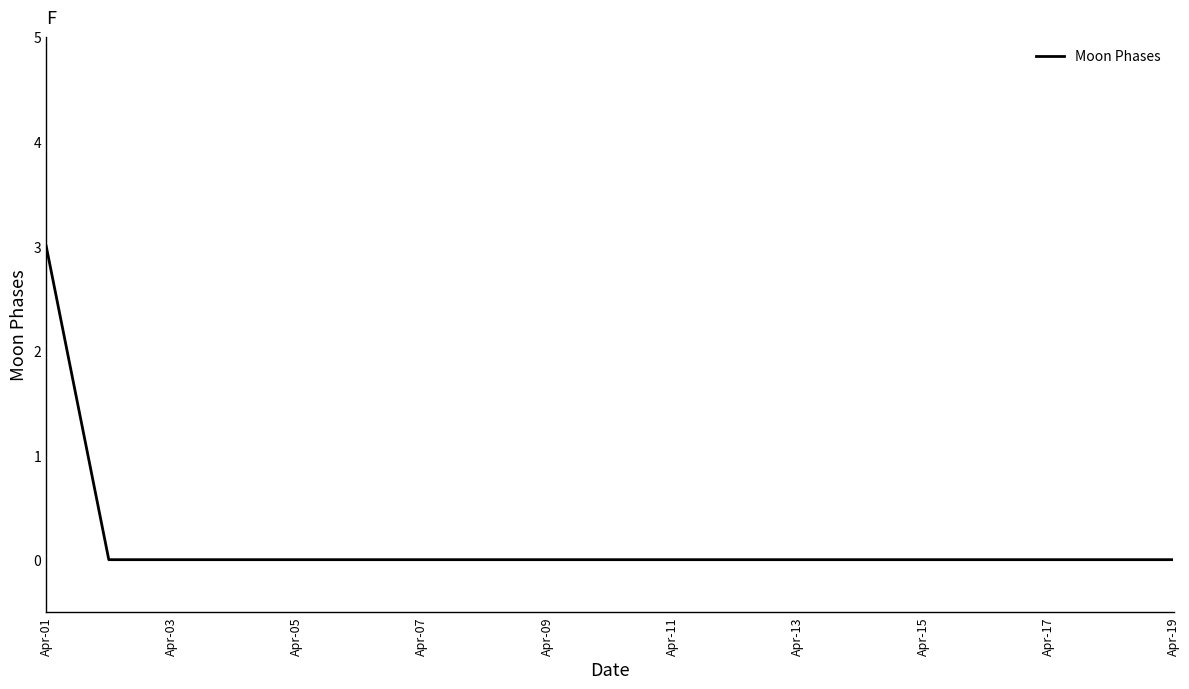

Count the values in the range 0 to 1.

18